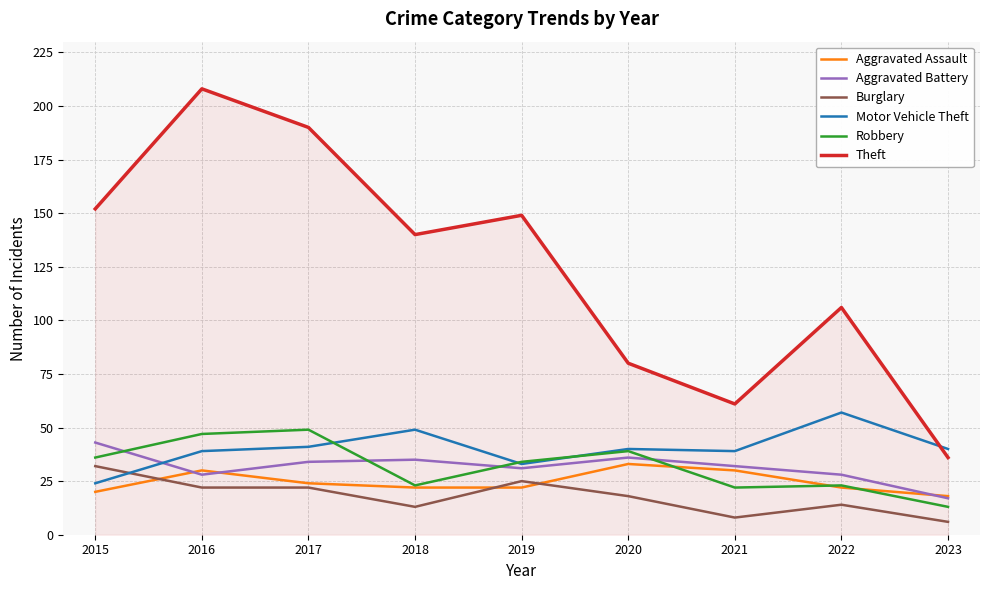

What are all the series names shown in the legend?

Aggravated Assault, Aggravated Battery, Burglary, Motor Vehicle Theft, Robbery, Theft